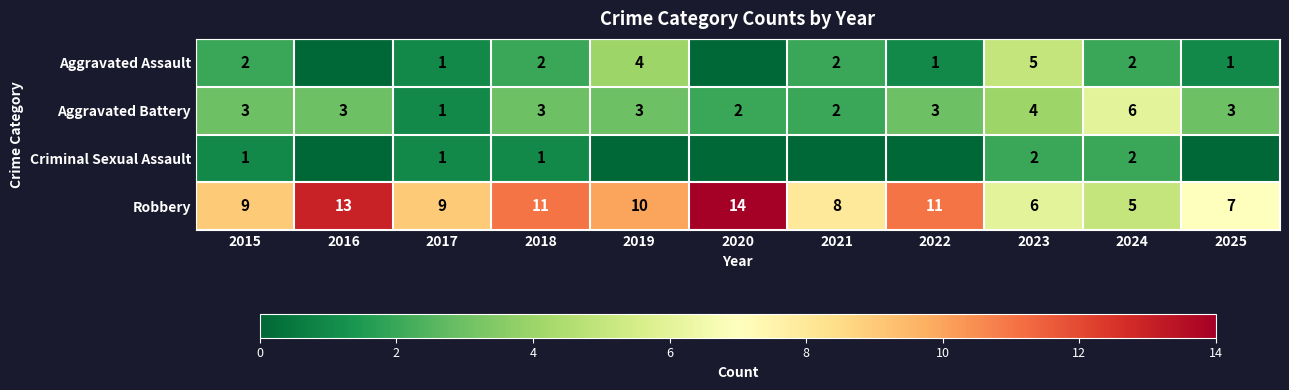

Read the Aggravated Battery value at 2019.

3